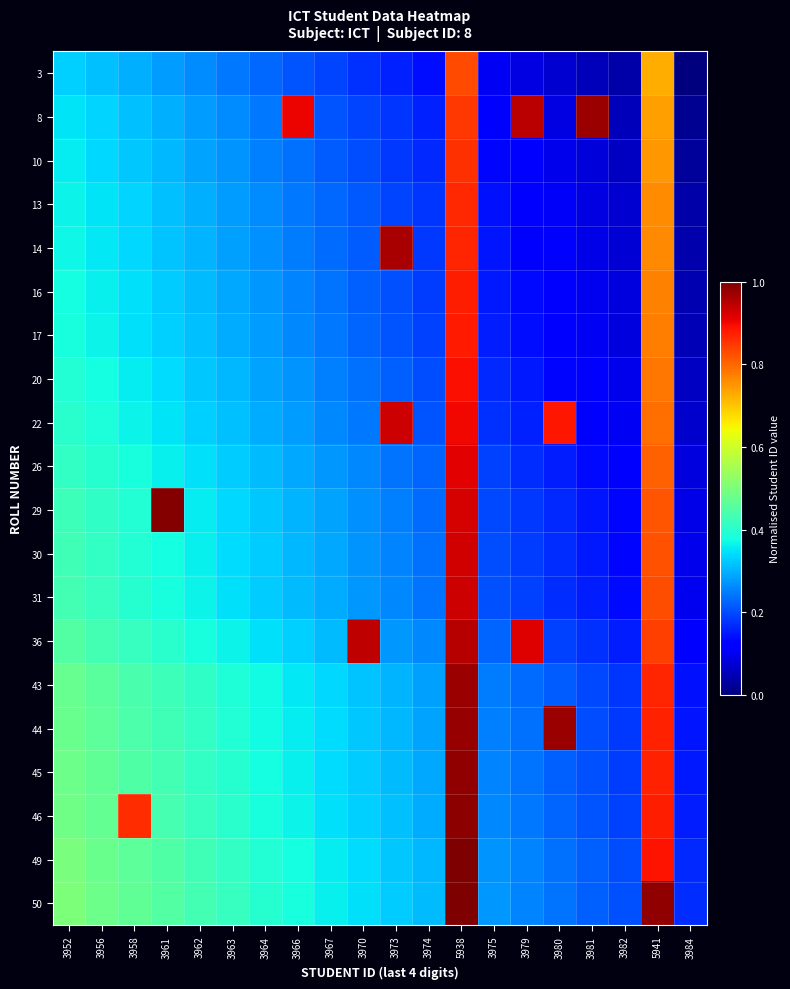

Which has a higher value, 3964 or 3961?

3961